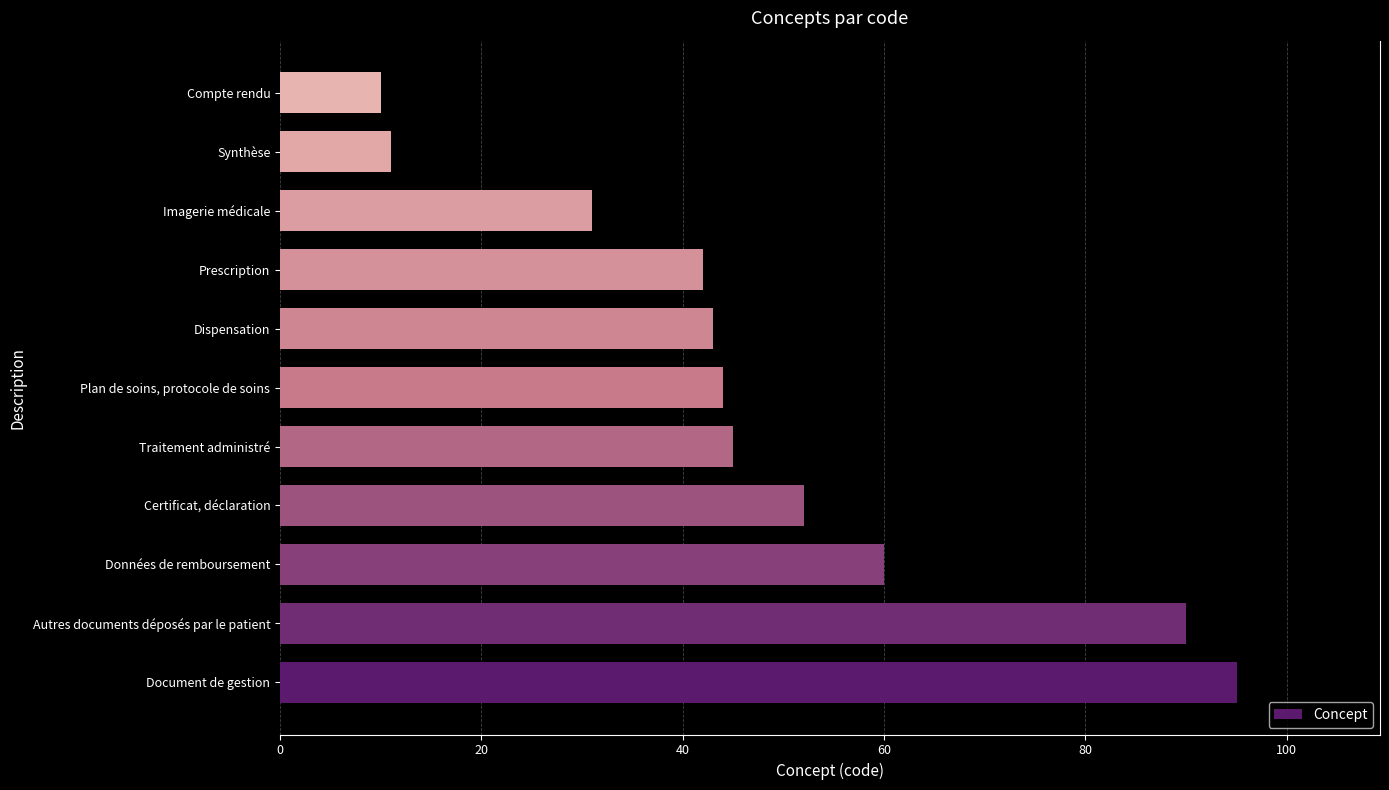

The chart shows a value of 61 at Dispensation. True or false?

False